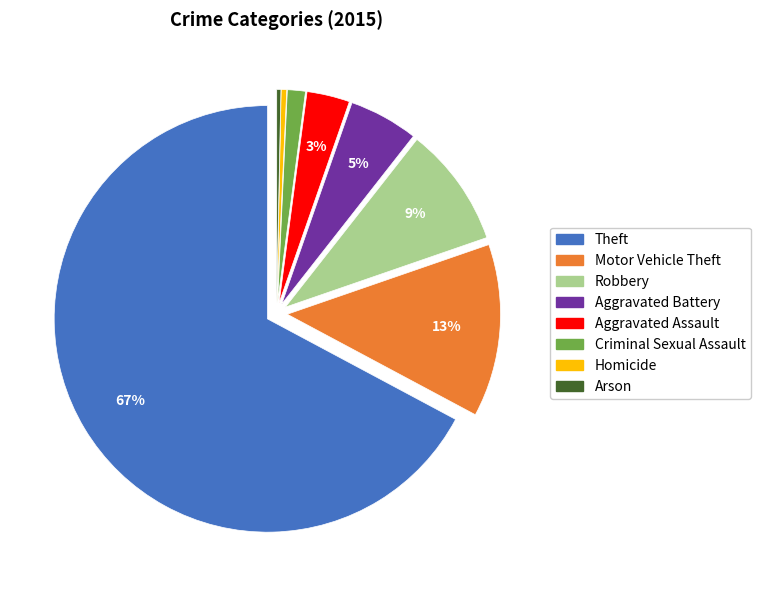

Between Aggravated Battery and Theft, which is larger?

Theft